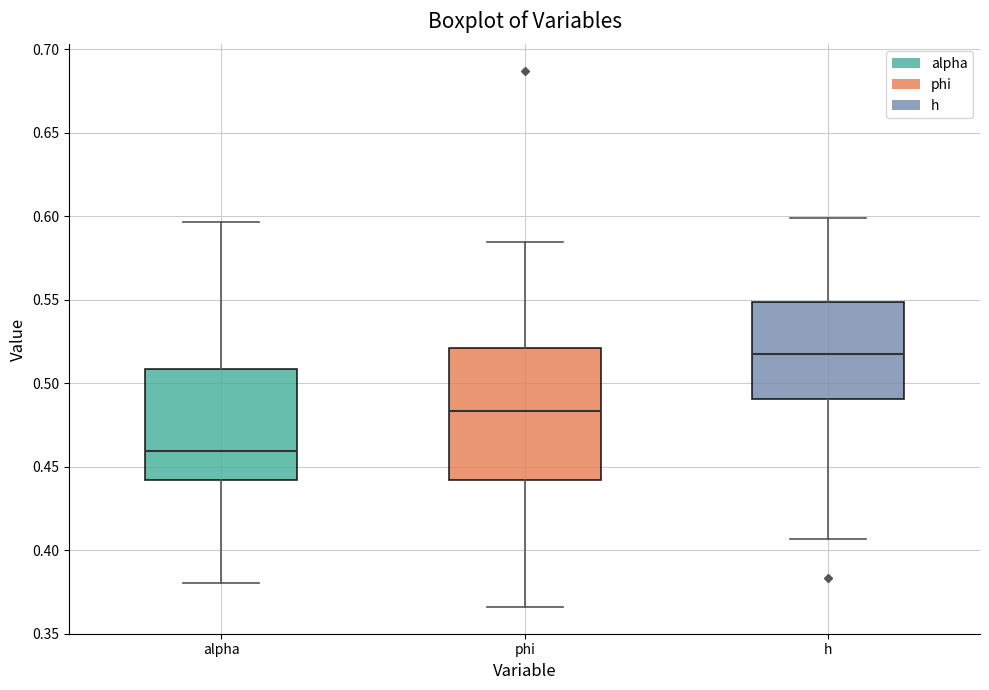

Comparing the boxes themselves (not the whiskers), which one is the tallest?

phi